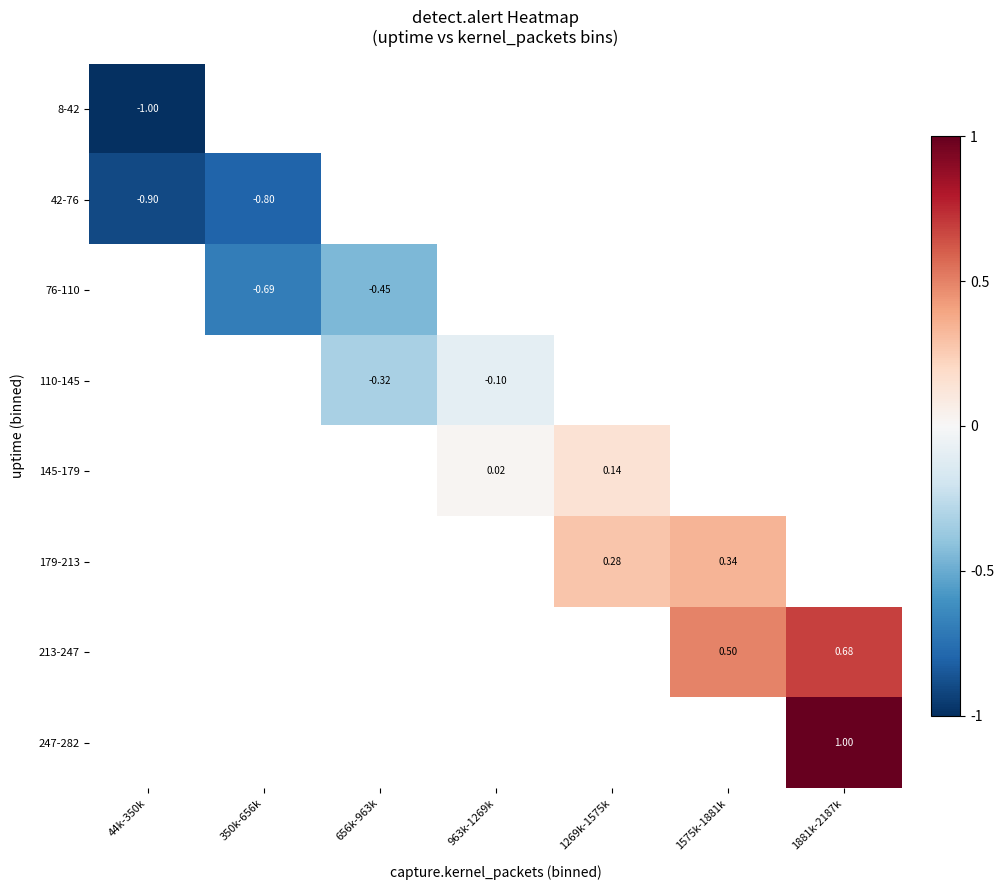

What is the spread (max minus min) of values at 44k-350k?

0.1